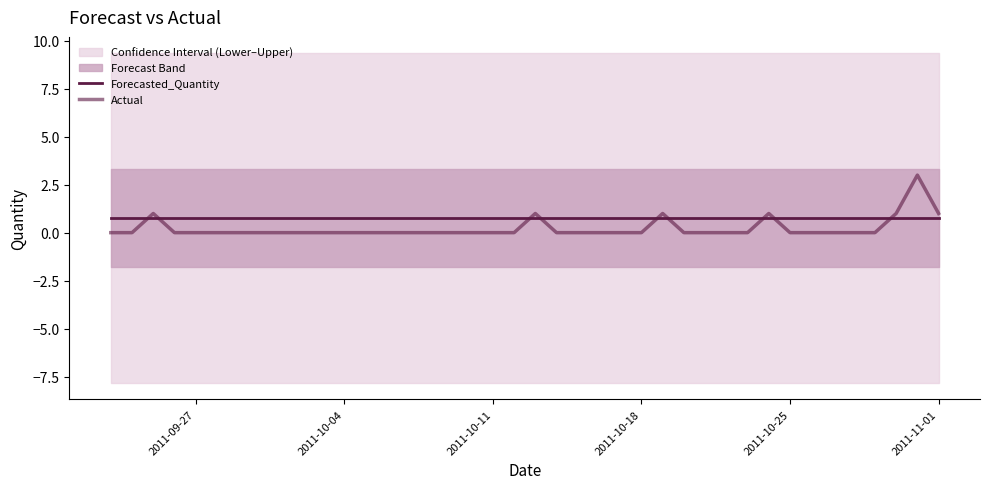

Reading left to right, what are all the values shown in this chart?

Forecasted_Quantity: 0.8	0.8	0.8	0.8	0.8	0.8	0.8	0.8	0.8	0.8	0.8	0.8	0.8	0.8	0.8	0.8	0.8	0.8	0.8	0.8	0.8	0.8	0.8	0.8	0.8	0.8	0.8	0.8	0.8	0.8	0.8	0.8	0.8	0.8	0.8	0.8	0.8	0.8	0.8	0.8
Actual: 0.0	0.0	1.0	0.0	0.0	0.0	0.0	0.0	0.0	0.0	0.0	0.0	0.0	0.0	0.0	0.0	0.0	0.0	0.0	0.0	1.0	0.0	0.0	0.0	0.0	0.0	1.0	0.0	0.0	0.0	0.0	1.0	0.0	0.0	0.0	0.0	0.0	1.0	3.0	1.0